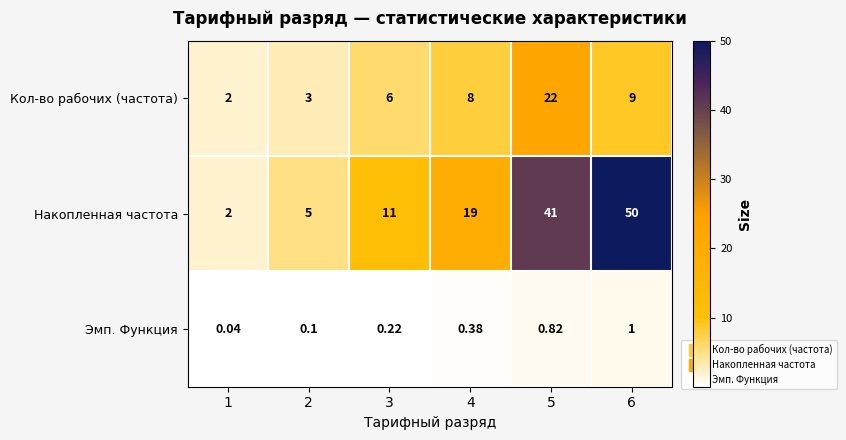

Rank the series at 4 from highest to lowest value.

Накопленная частота, Кол-во рабочих (частота), Эмп. Функция